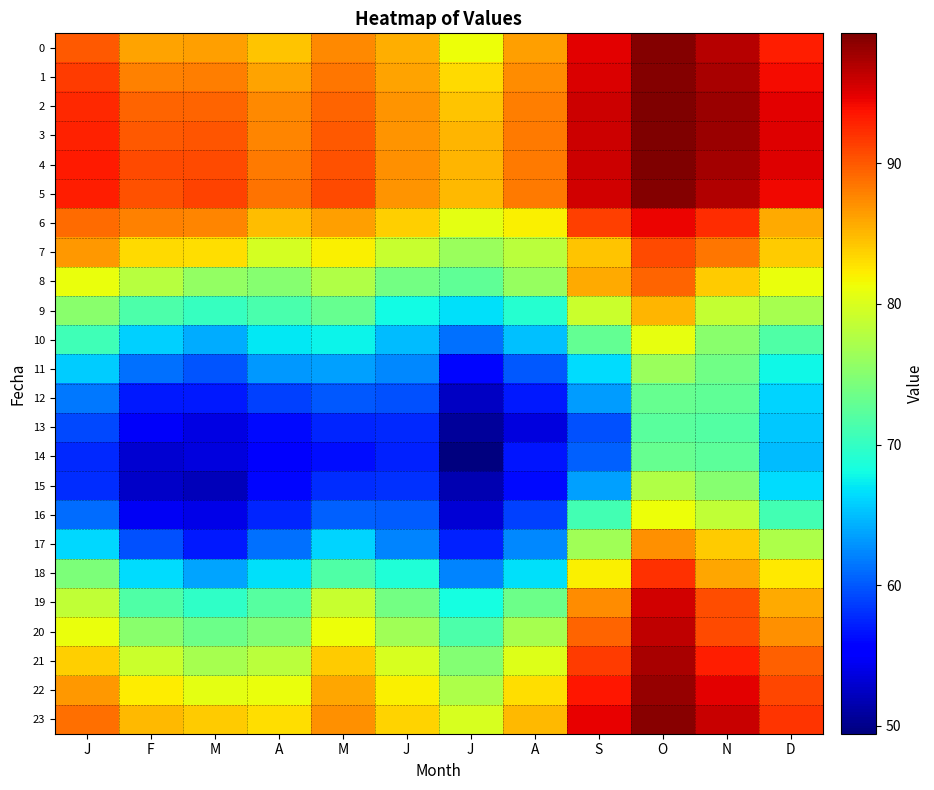

Which series has the largest range (max minus min)?

17